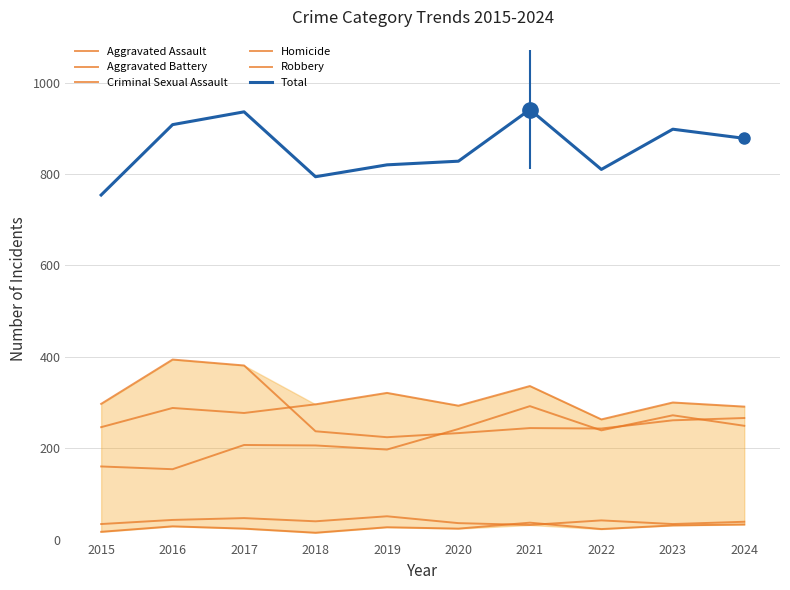

What is the difference between the maximum and minimum values in the Aggravated Battery series?

90